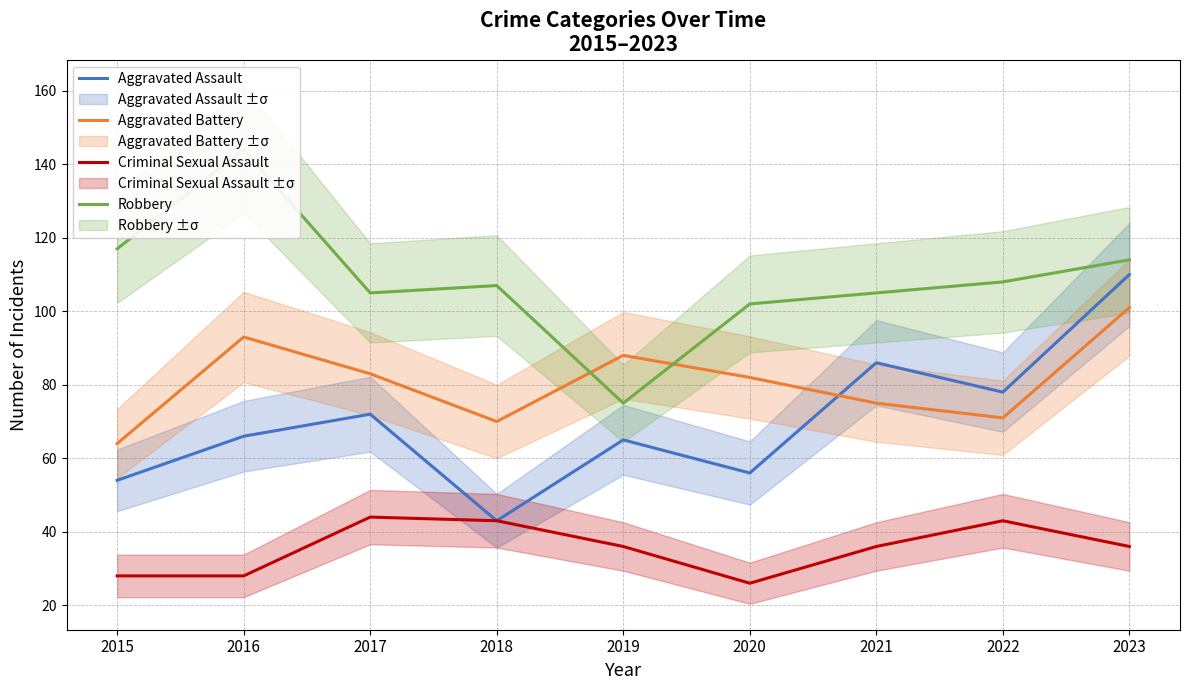

List the labels in order of Aggravated Assault value, largest first.

2023, 2021, 2022, 2017, 2016, 2019, 2020, 2015, 2018